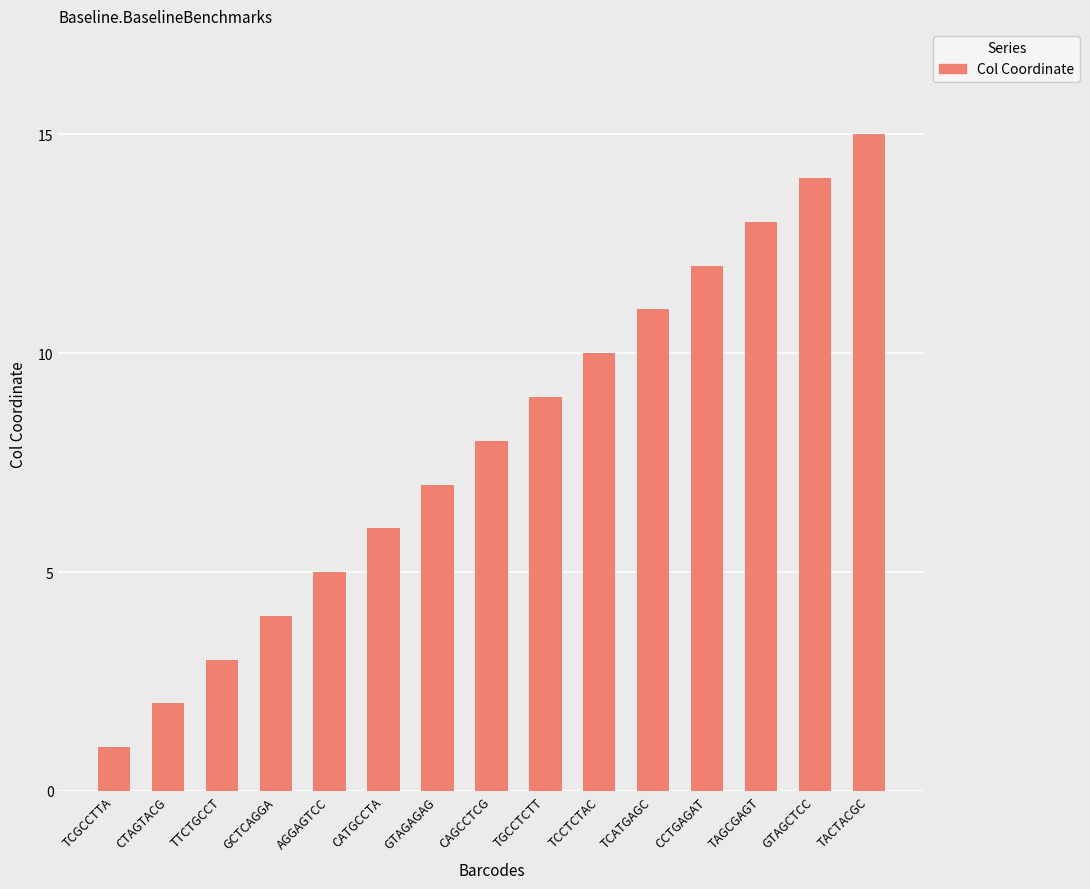

What position from the right is TCCTCTAC?

6